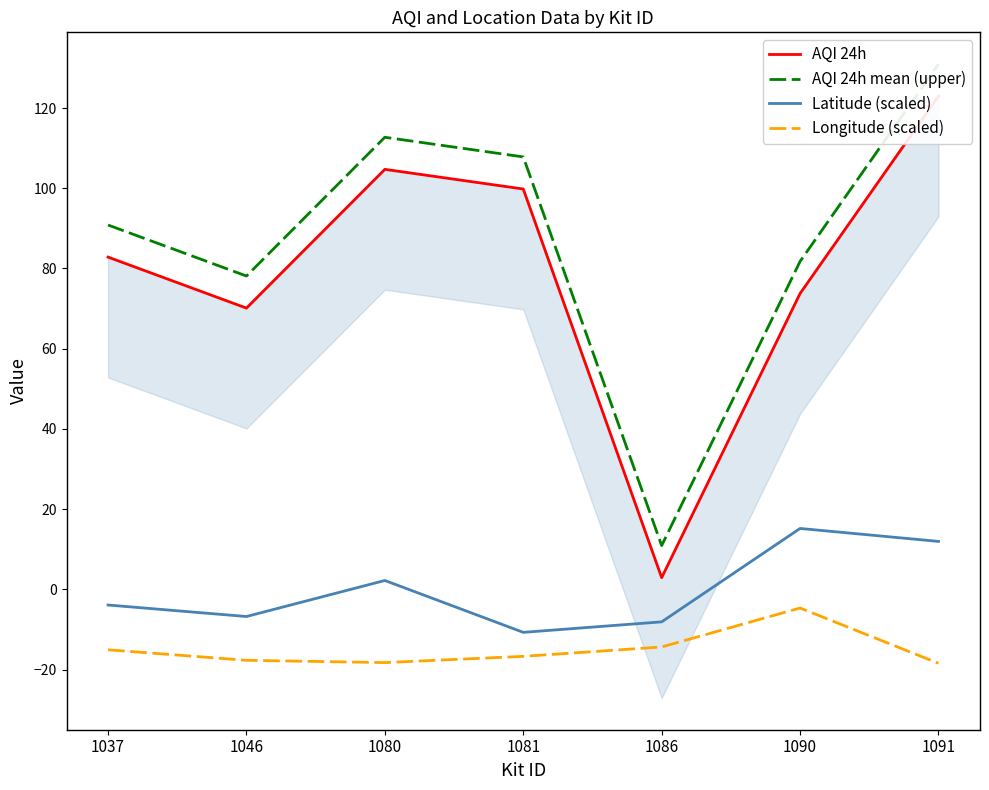

Rank the series by their maximum value, from lowest to highest.

Longitude (scaled), Latitude (scaled), AQI 24h, AQI 24h mean (upper)